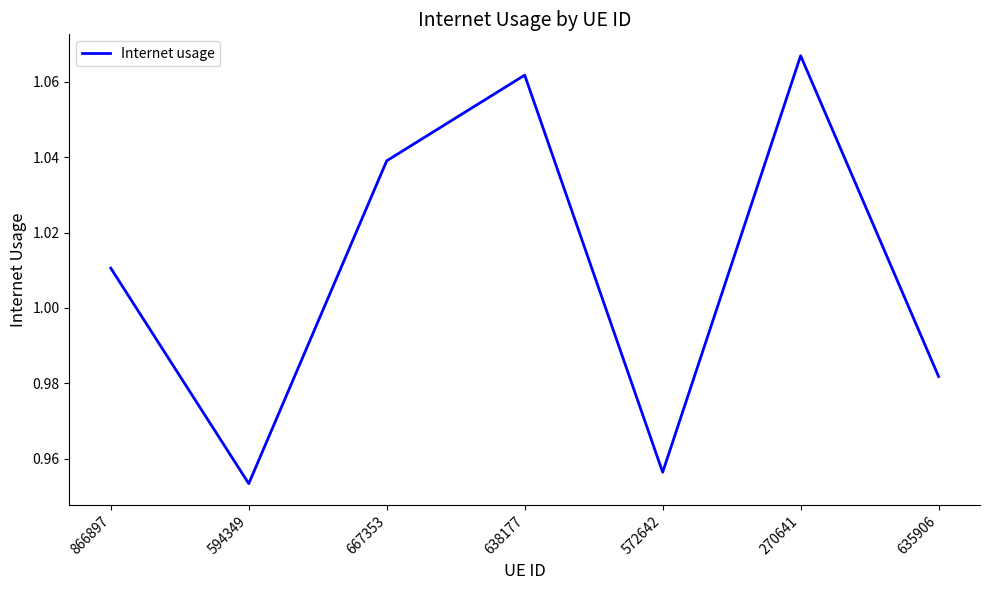

Where is the first local maximum?

638177